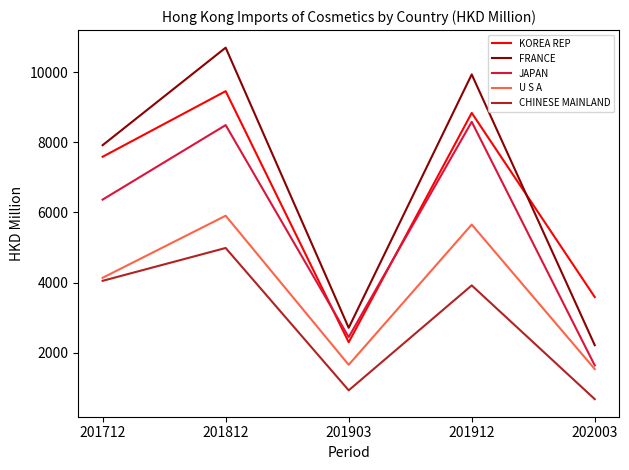

After their last crossing, which series has the higher values: KOREA REP or JAPAN?

KOREA REP